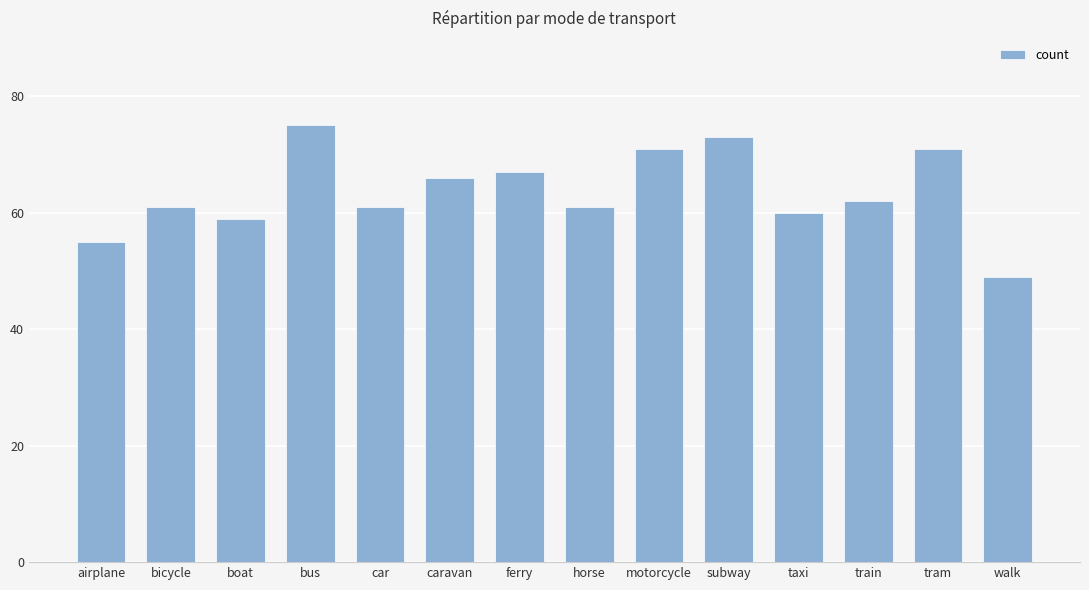

What position from the right is car?

10